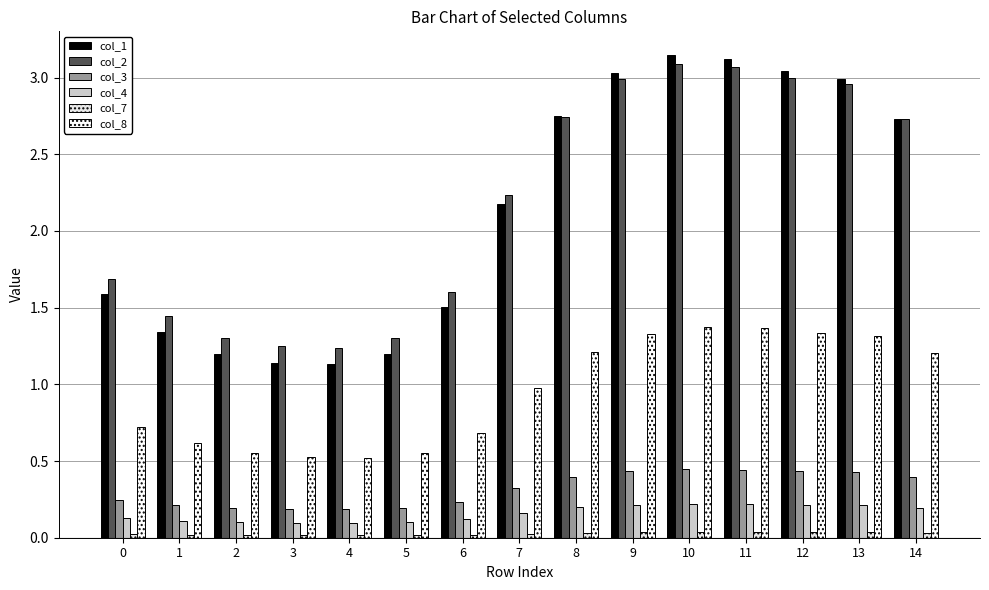

At which category is the sum across all series the highest?

10